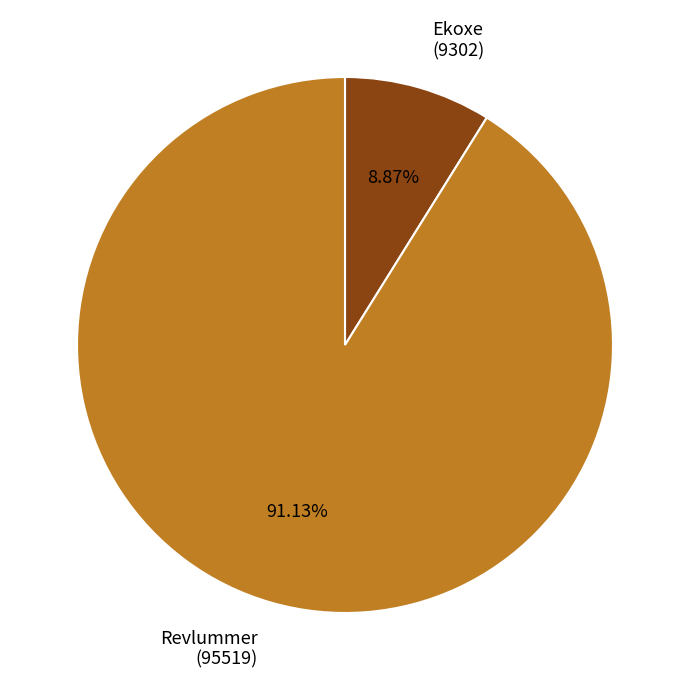

What is the majority slice?

Revlummer (95519)